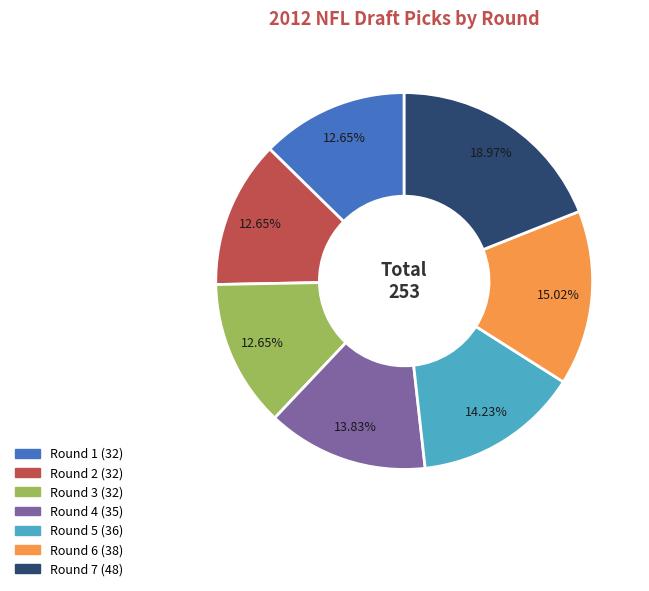

Count the number of slices in the pie.

7